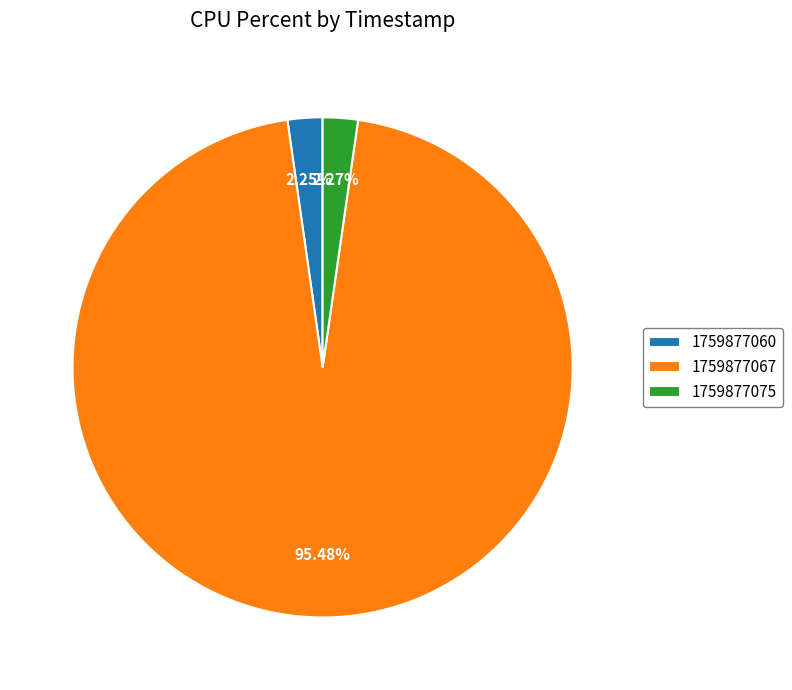

To the nearest percent, what portion does 1759877067 represent?

95%